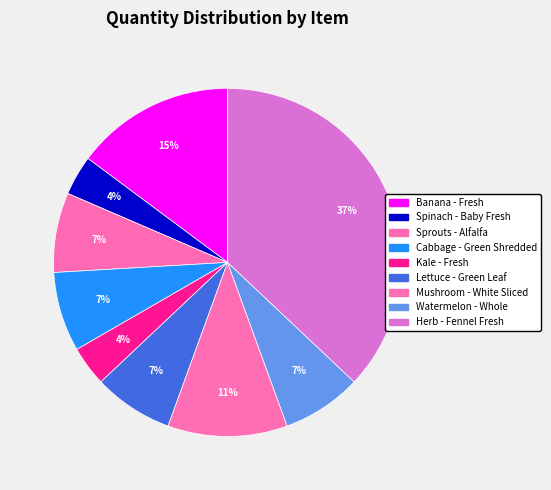

True or false: Herb - Fennel Fresh accounts for 37% of the total.

True